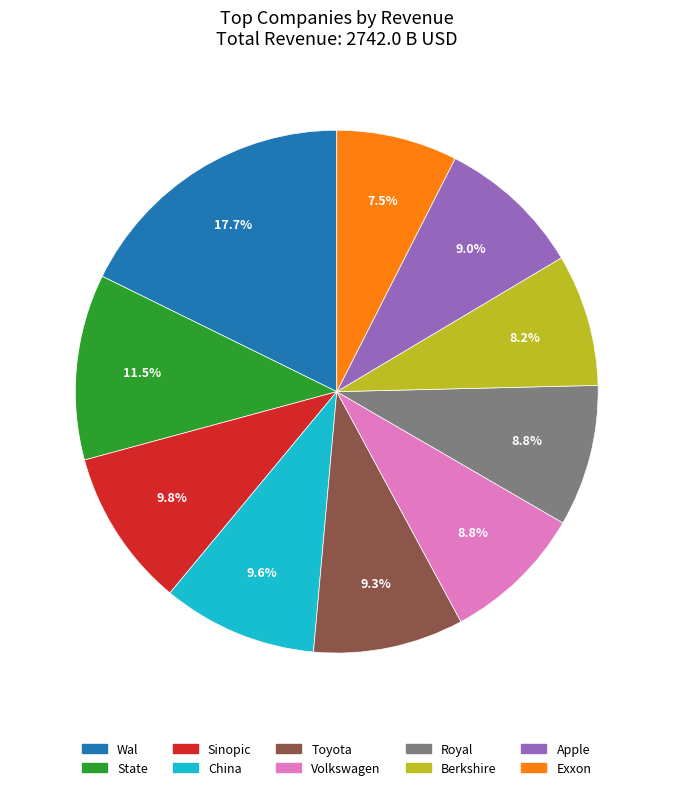

To the nearest percent, what is the difference between the largest and smallest slice percentages?

10%